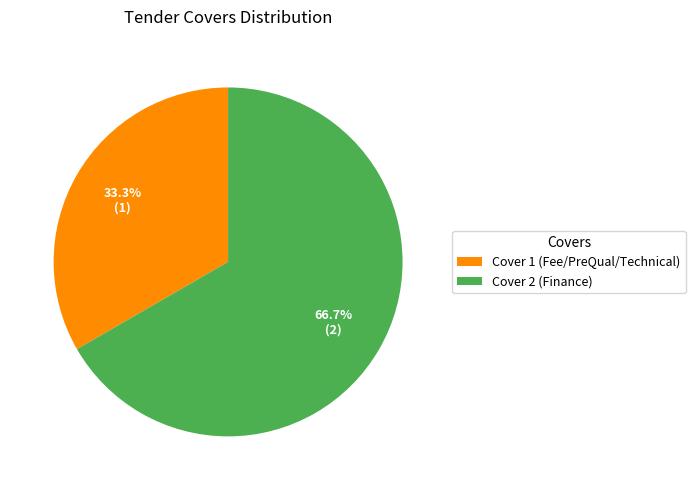

True or false: Cover 1 (Fee/PreQual/Technical) accounts for 39% of the total.

False